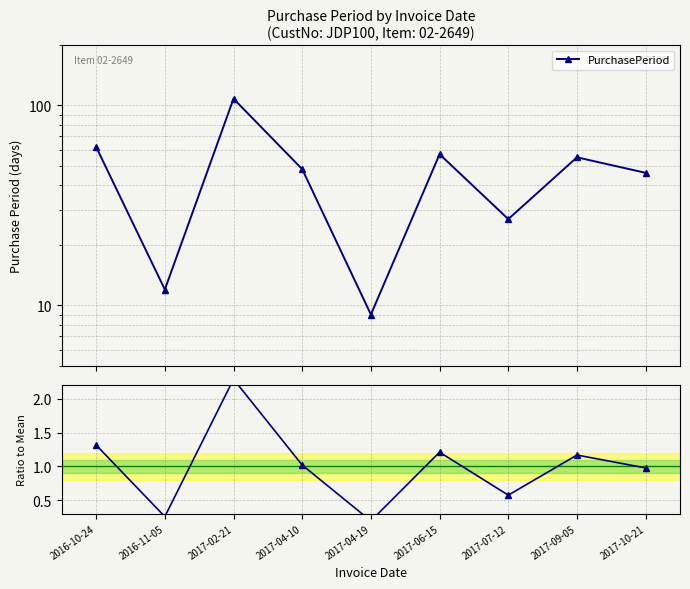

Rank the categories by value from highest to lowest.

2017-02-21, 2016-10-24, 2017-06-15, 2017-09-05, 2017-04-10, 2017-10-21, 2017-07-12, 2016-11-05, 2017-04-19